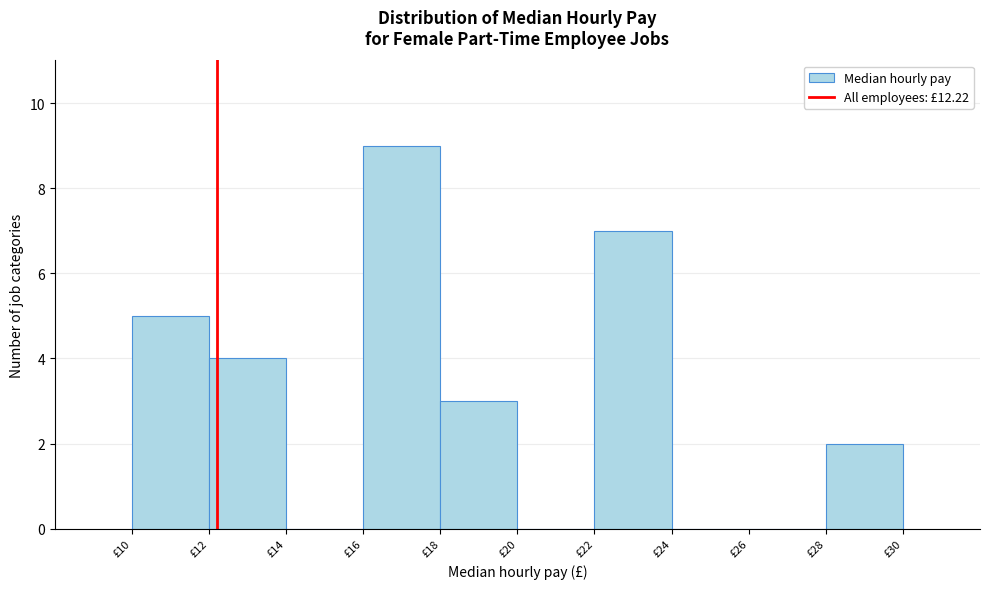

Which range on the x-axis has the tallest bar?

16 to 18